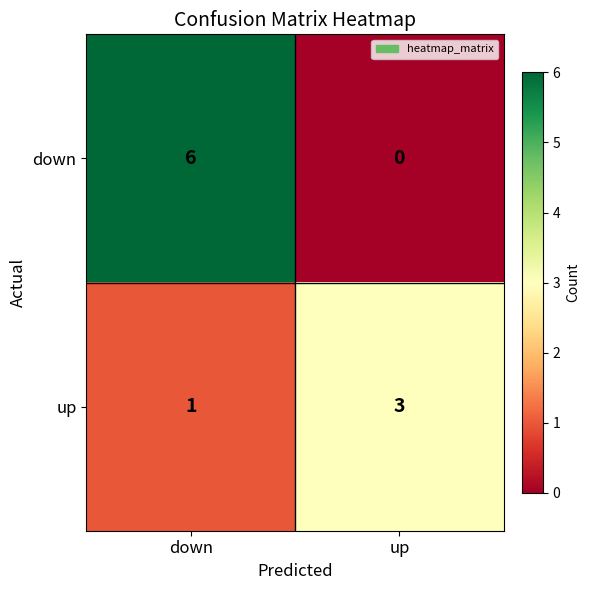

What is the spread (max minus min) of values at up?

3